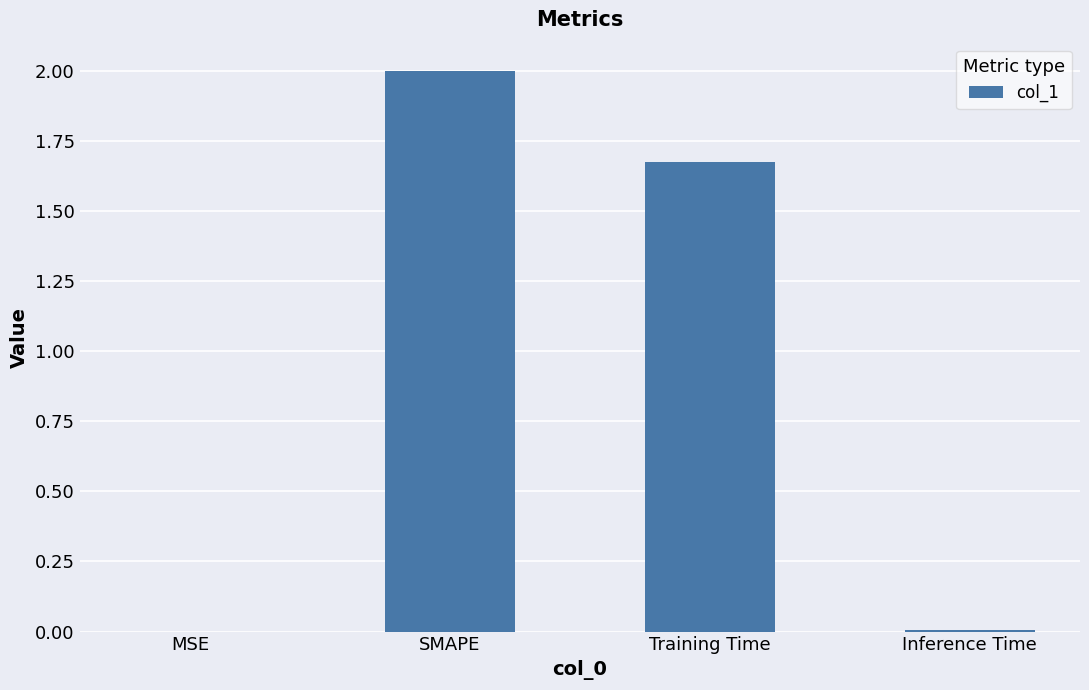

Are the bars horizontal?

No